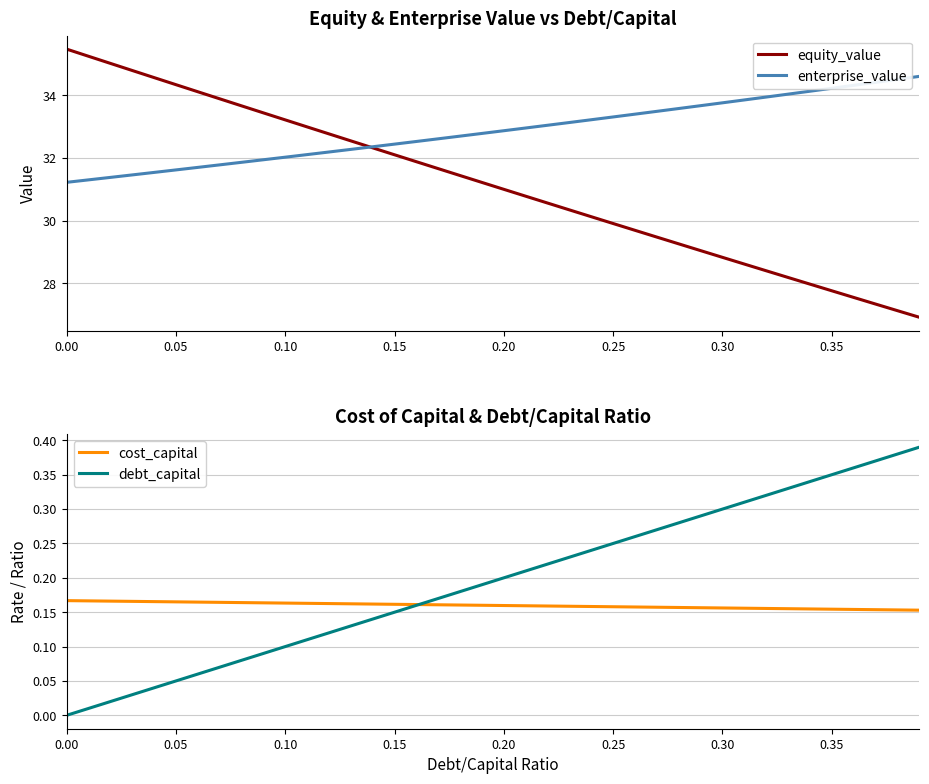

The value of enterprise_value at 0.15 is 49.0. True or false?

False